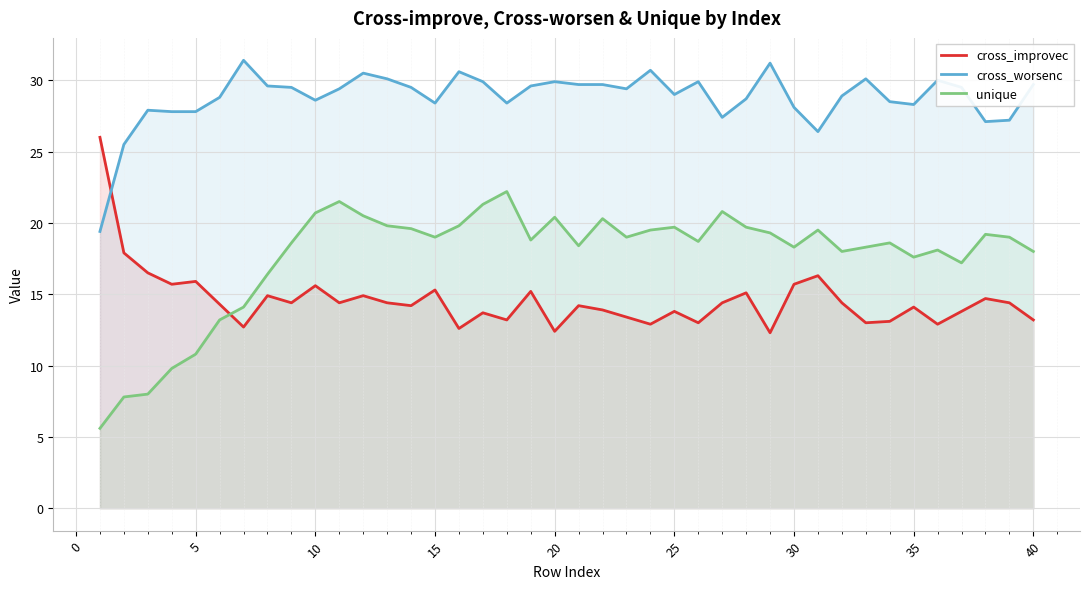

How many lines are shown in the chart?

3